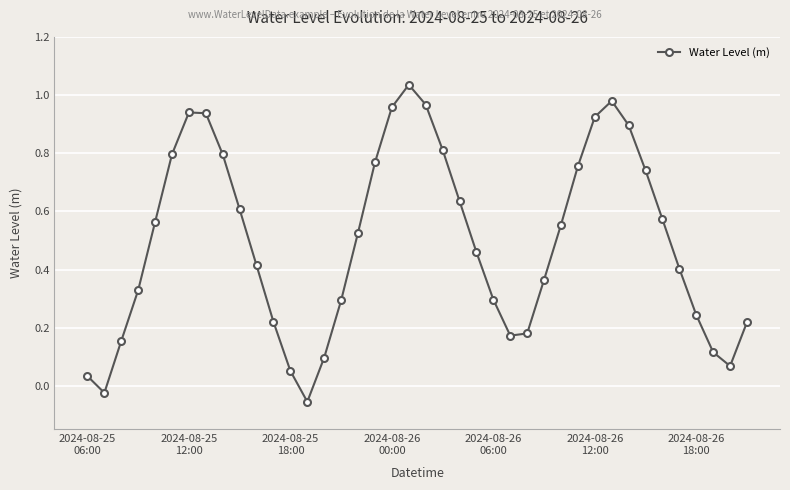

What is the sum of all values?

19.8